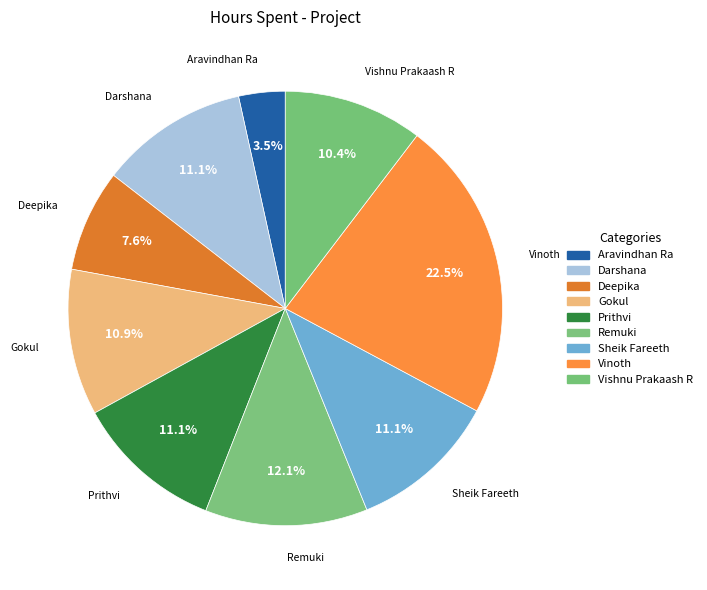

To the nearest percent, what is the combined percentage of Vinoth and Prithvi?

34%